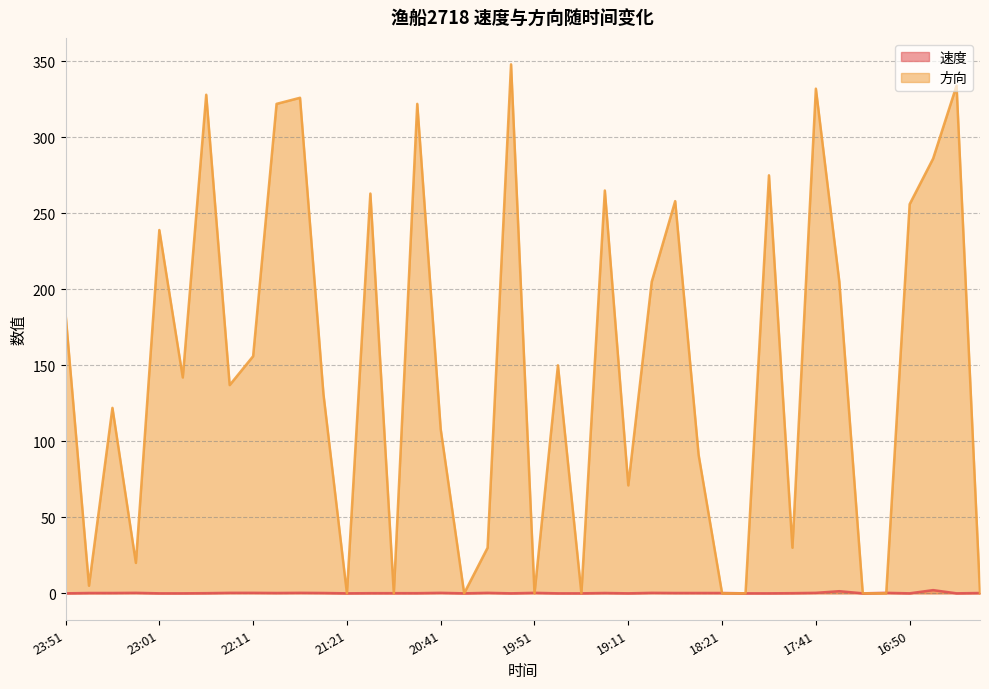

True or false: 速度 has a value of 0.0 at 18:01.

True